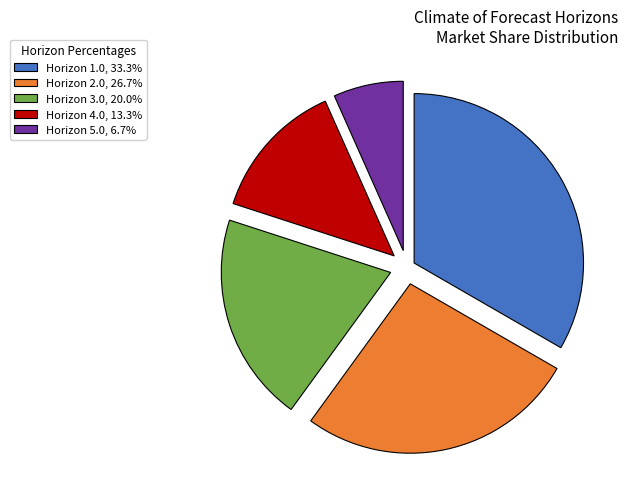

Is it true that Horizon 3.0 is 20% of the pie?

True